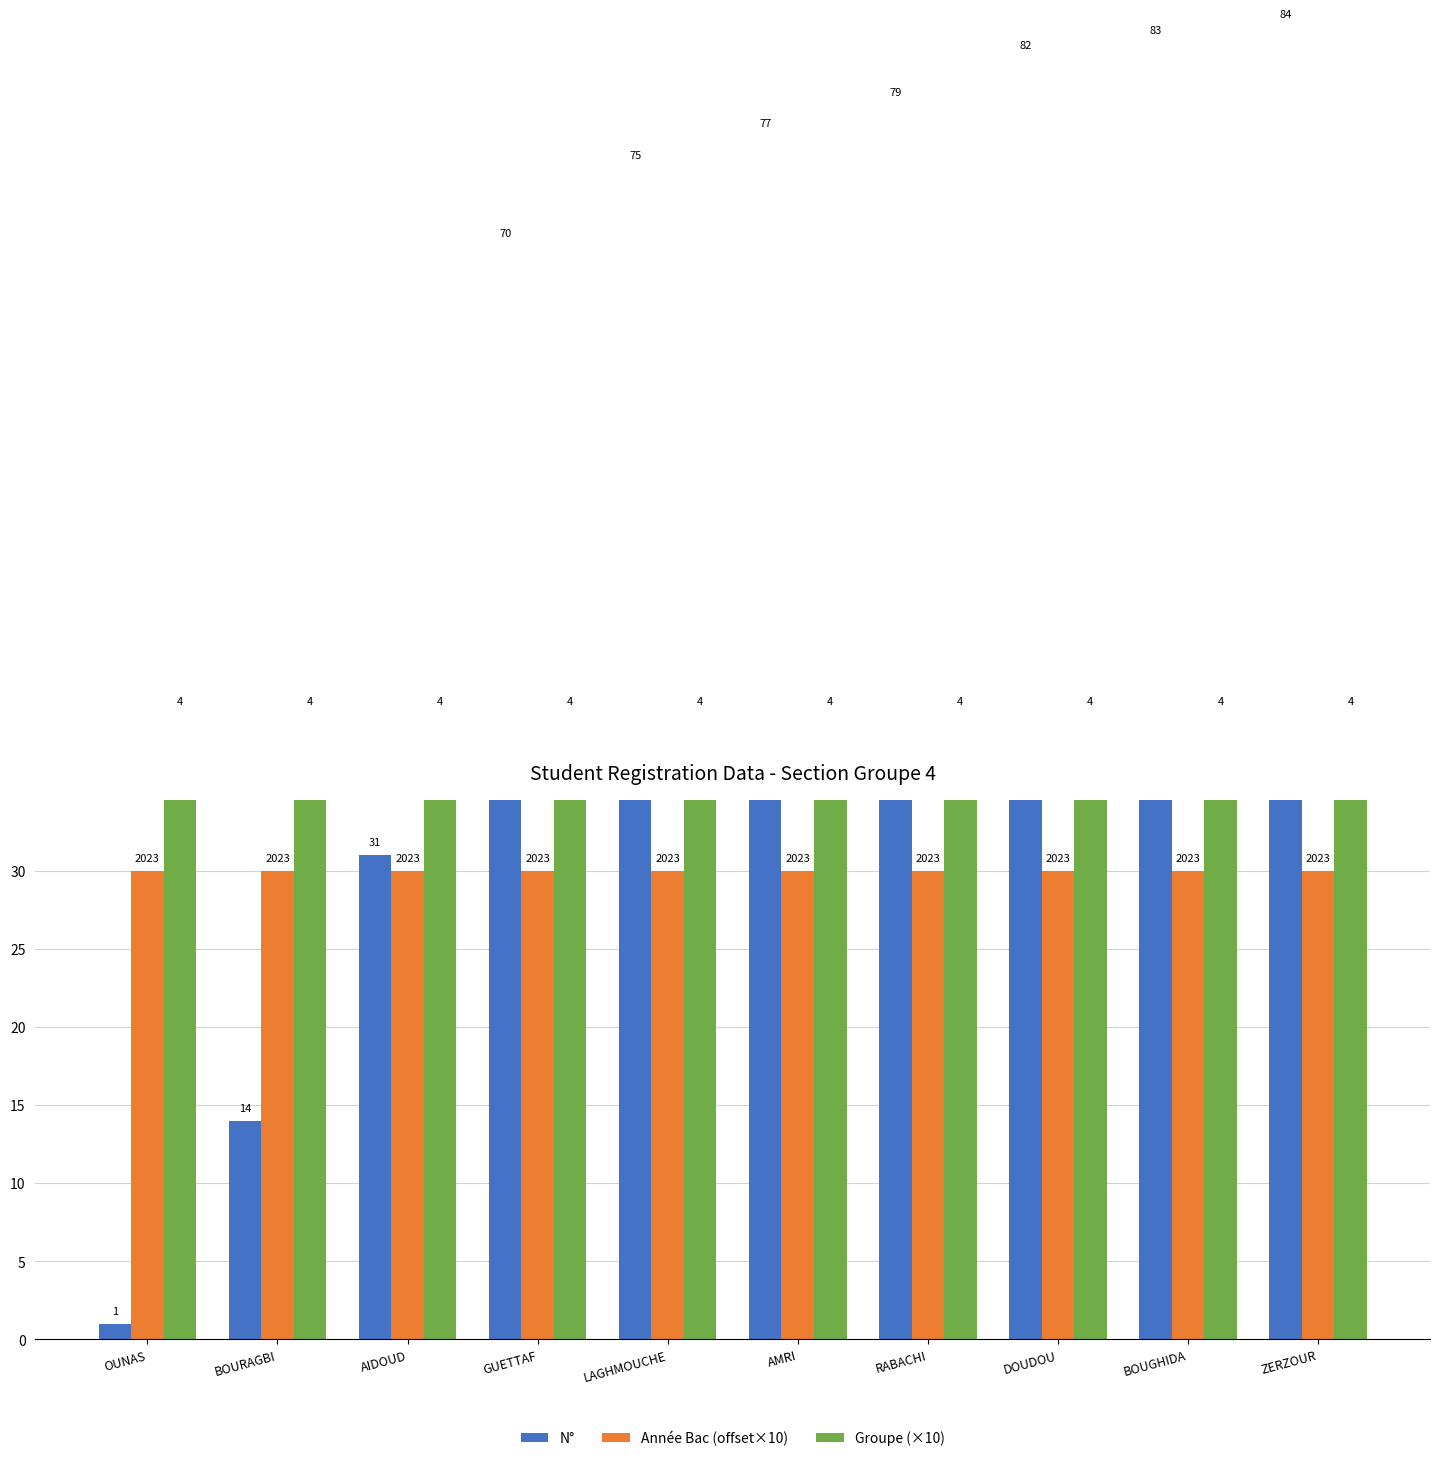

The value of Année Bac (offset×10) at ZERZOUR is 40. True or false?

False